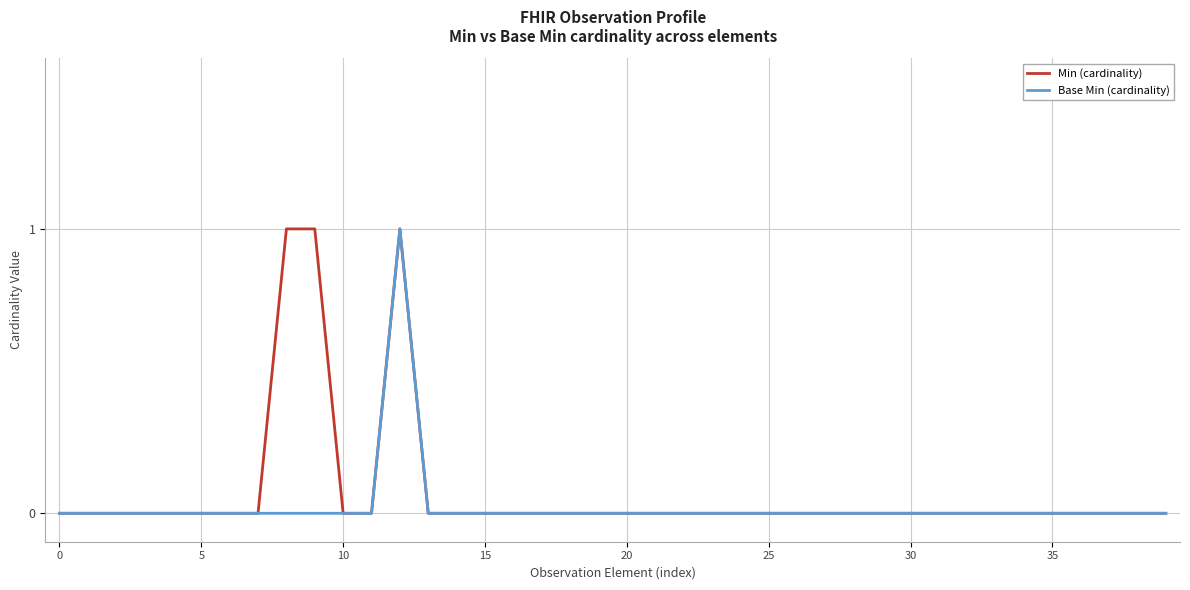

How many lines are shown in the chart?

2